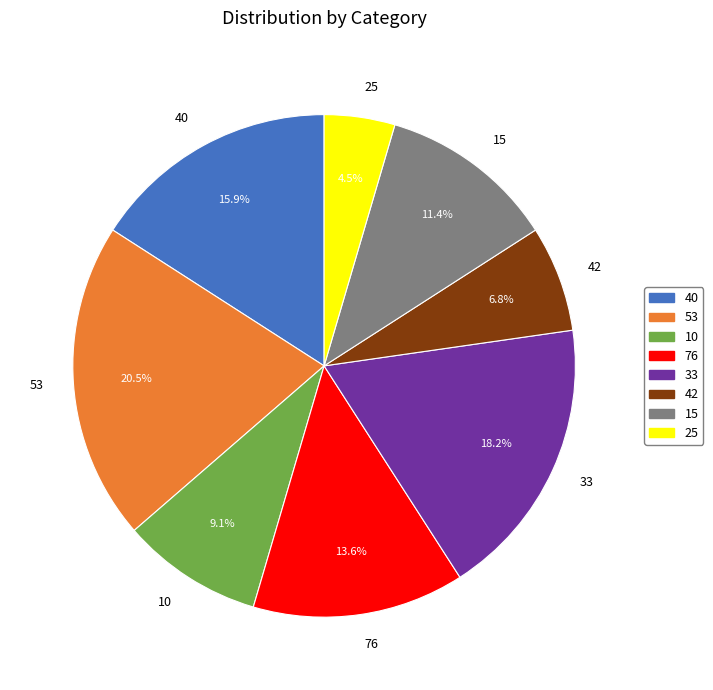

Rank the categories by value from lowest to highest.

25, 42, 10, 15, 76, 40, 33, 53